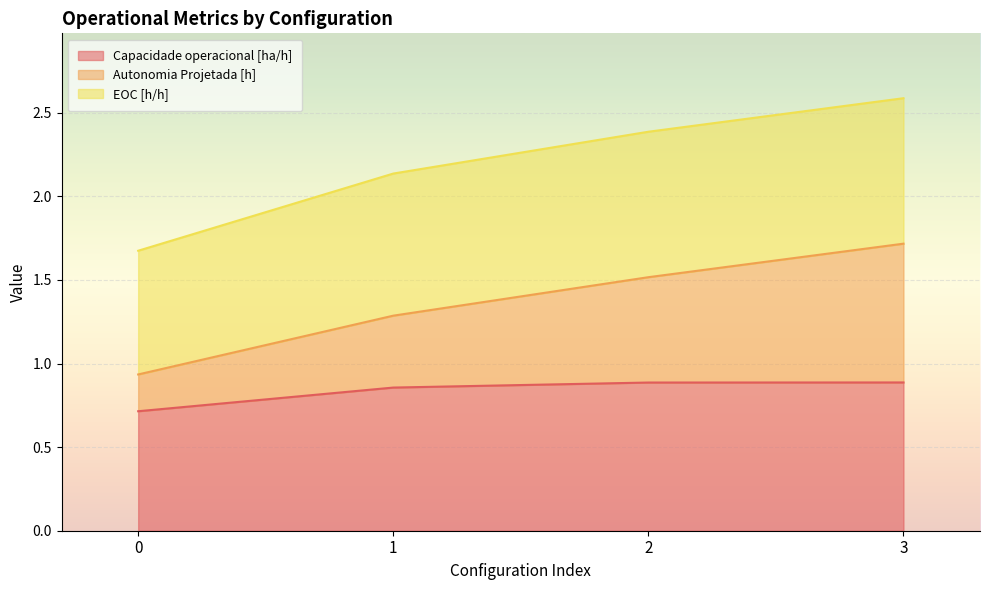

At which category is the sum across all series the highest?

3